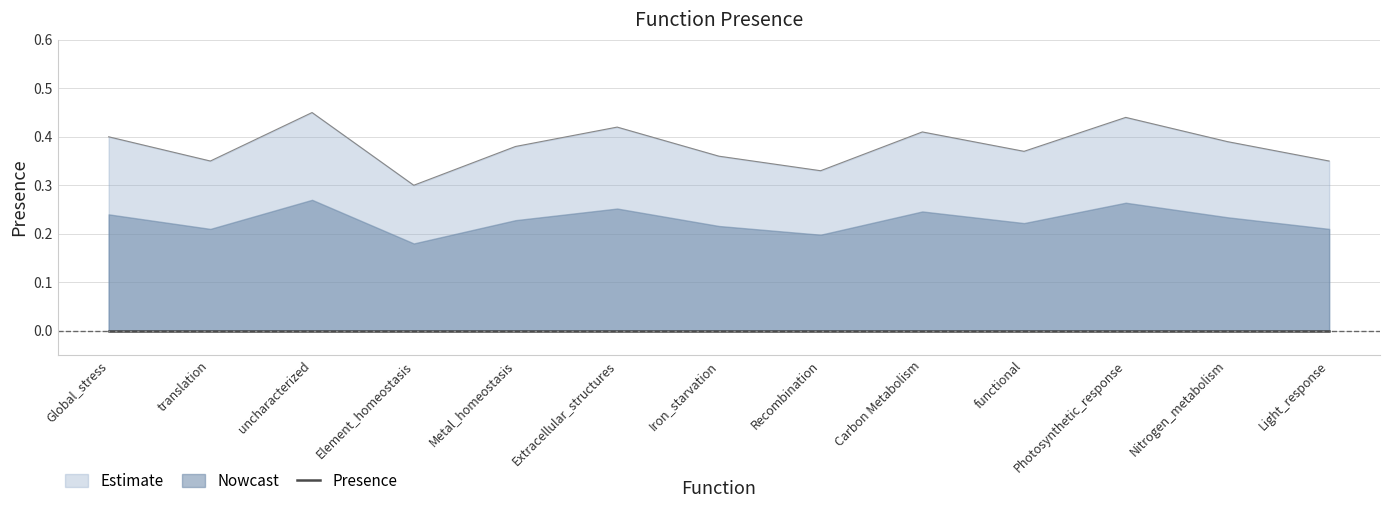

Count the number of categories in the chart.

13